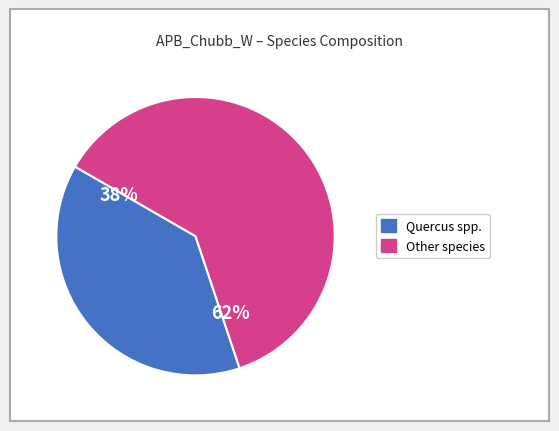

Count the number of slices in the pie.

2